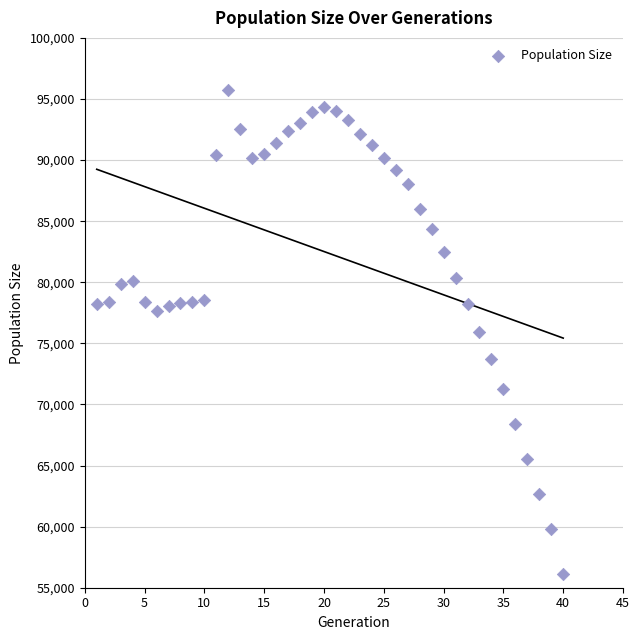

What is the range of Y values (max minus min)?

39618